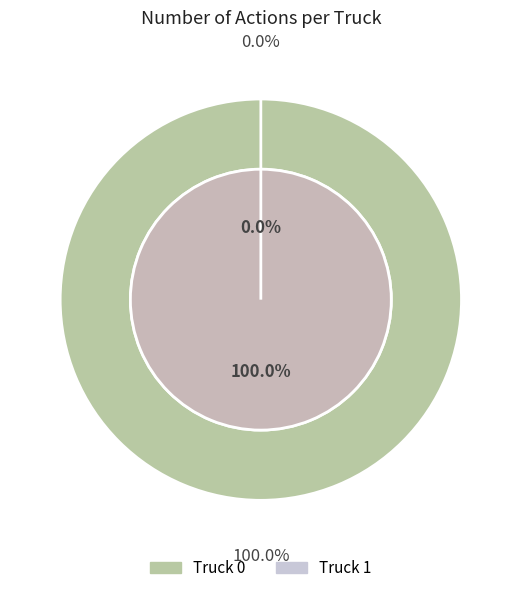

To the nearest percent, what is the difference between the largest and smallest slice percentages?

100%